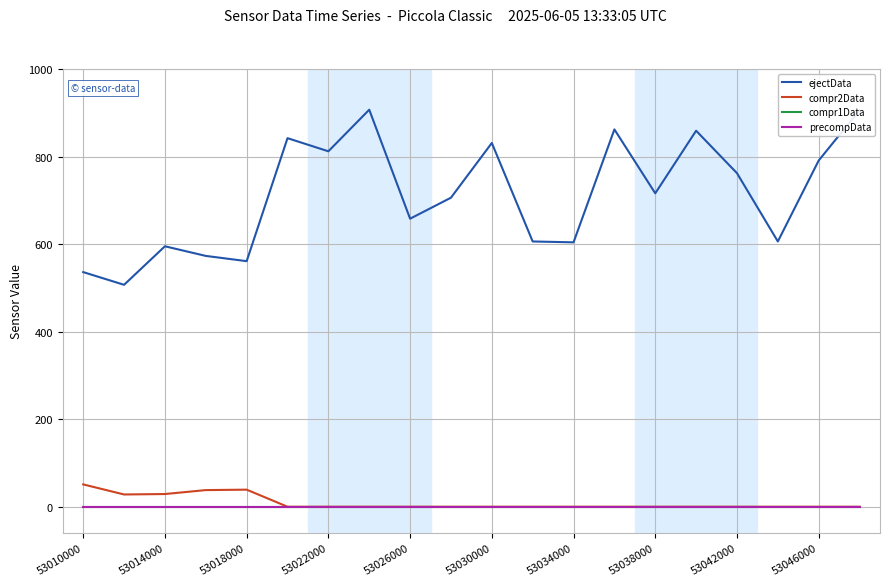

True or false: precompData and compr1Data intersect in this chart.

False